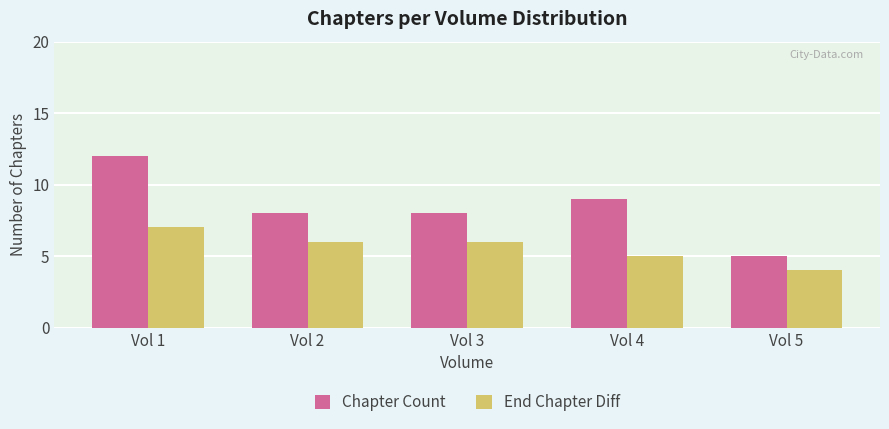

Reading left to right, what are all the values shown in this chart?

Chapter Count: 12	8	8	9	5
End Chapter Diff: 7	6	6	5	4